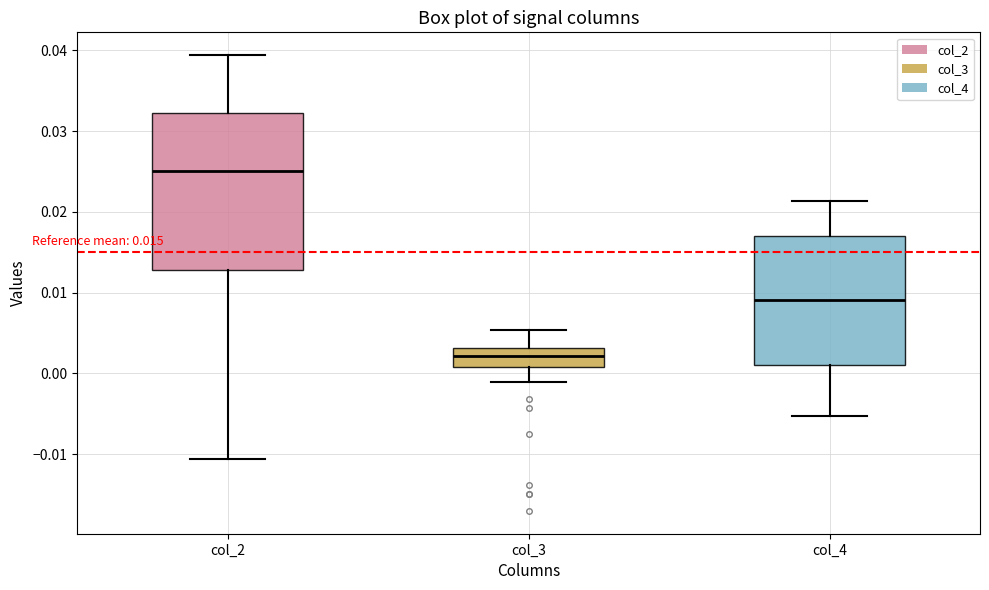

Reading left to right, transcribe this box plot: for each box, give where its median line is, the range the box spans, and where its two whiskers end, as read against the y-axis. The values are not printed on the chart, so give them approximately, as read against the axis.

col_2: median 0.025, box 0.013 to 0.032, whiskers -0.011 to 0.039
col_3: median 0.002, box 0.001 to 0.003, whiskers -0.001 to 0.005
col_4: median 0.009, box 0.001 to 0.017, whiskers -0.005 to 0.021